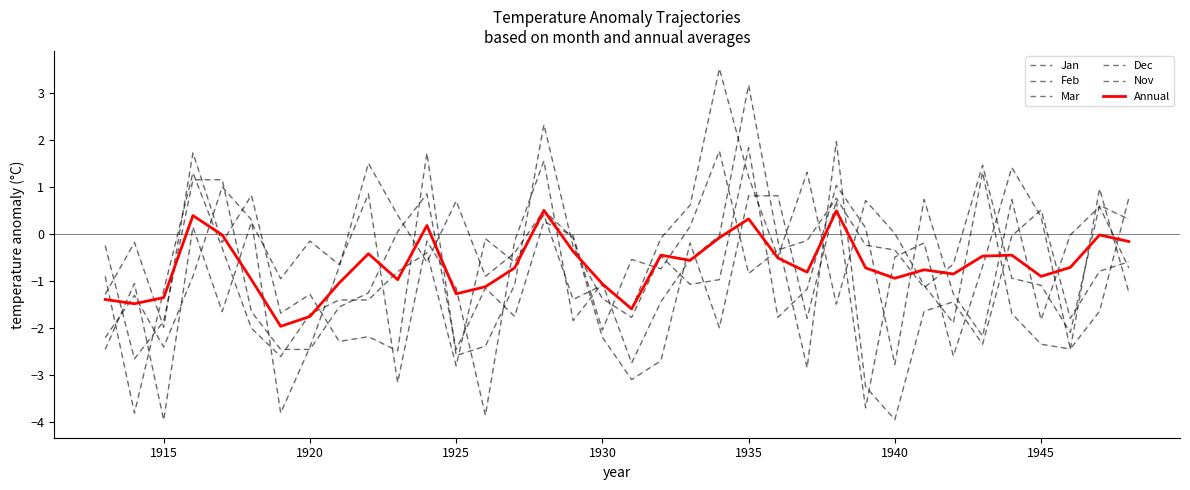

Rank the series by their maximum value, from lowest to highest.

Annual, Jan, Nov, Mar, Feb, Dec